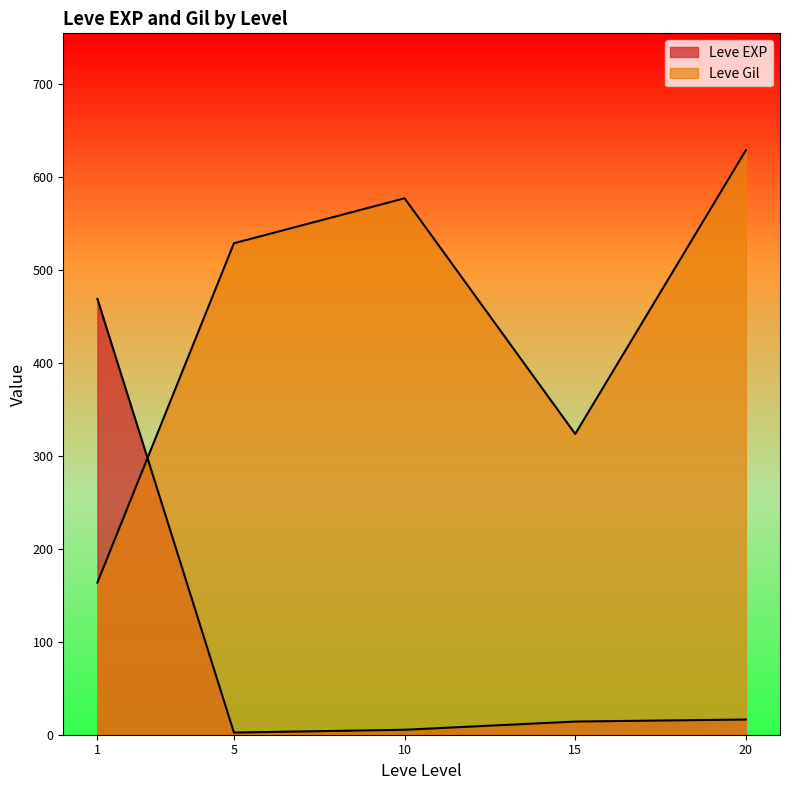

How many lines are shown in the chart?

2